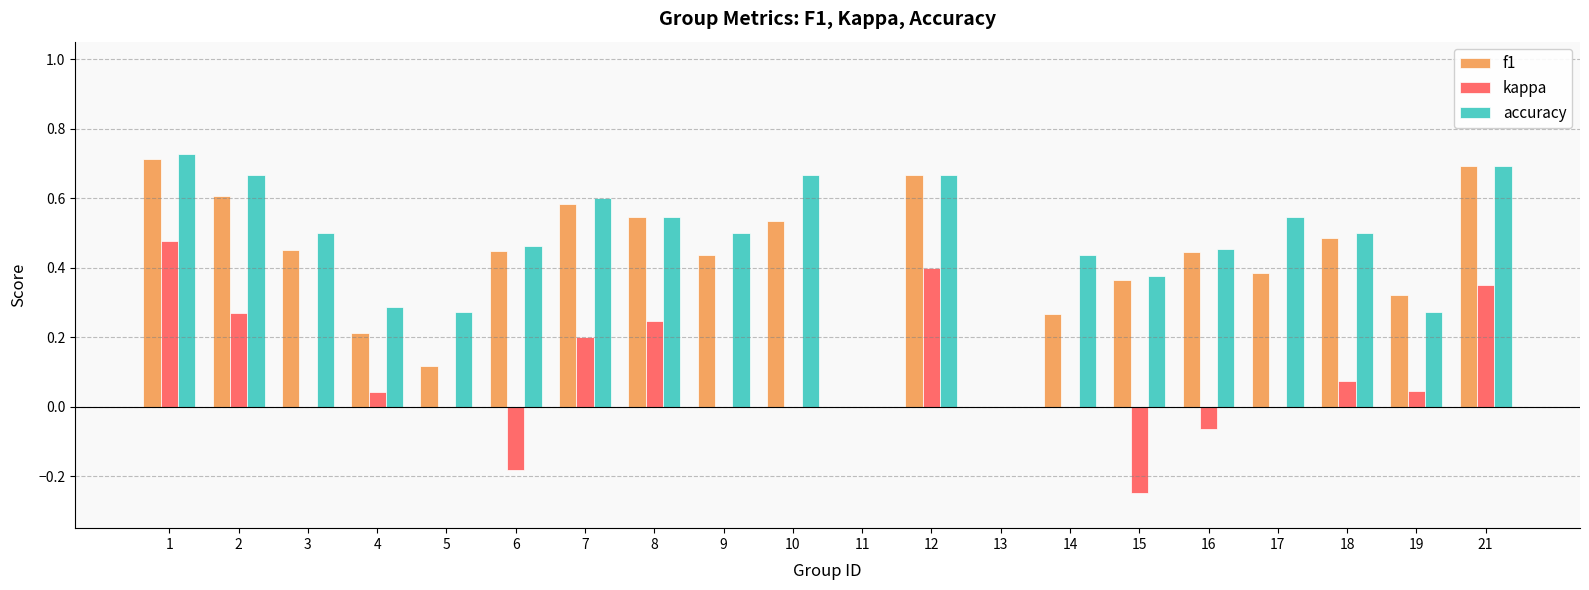

Which series changed the most between 5 and 14?

accuracy